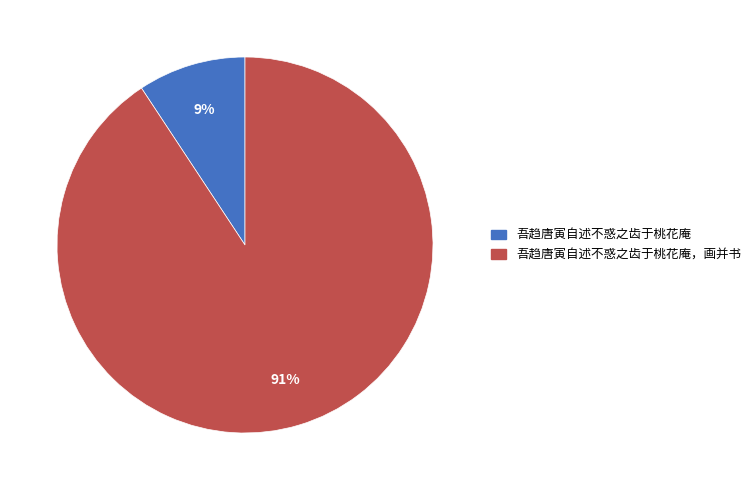

Is it true that 吾趋唐寅自述不惑之齿于桃花庵 is 19% of the pie?

False